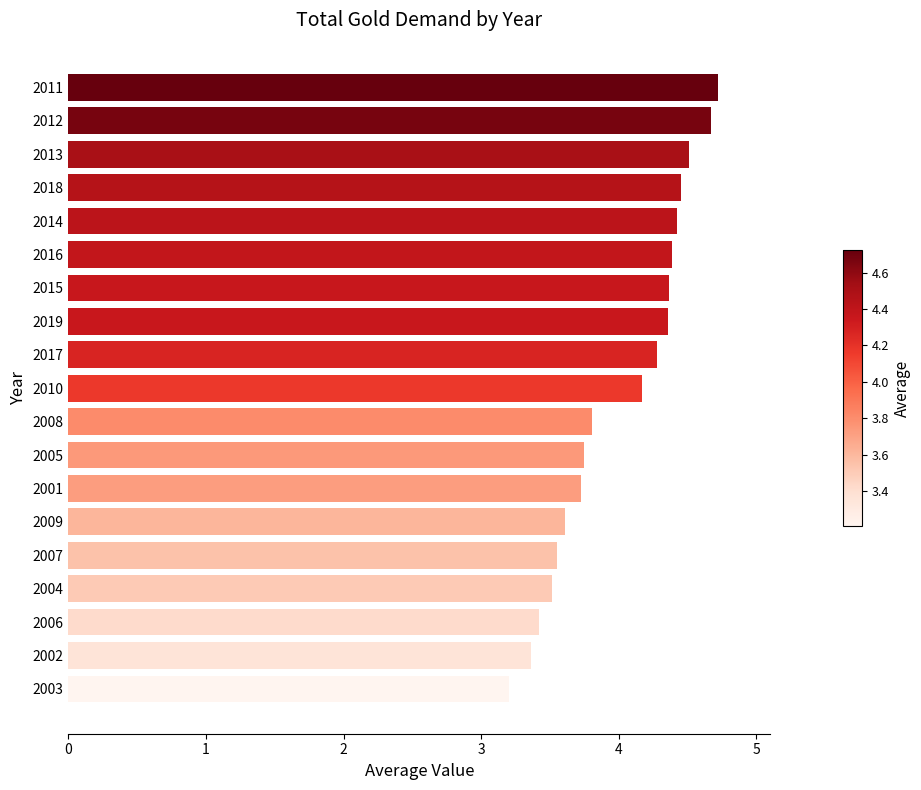

What is the difference between the second highest and minimum values?

1.5